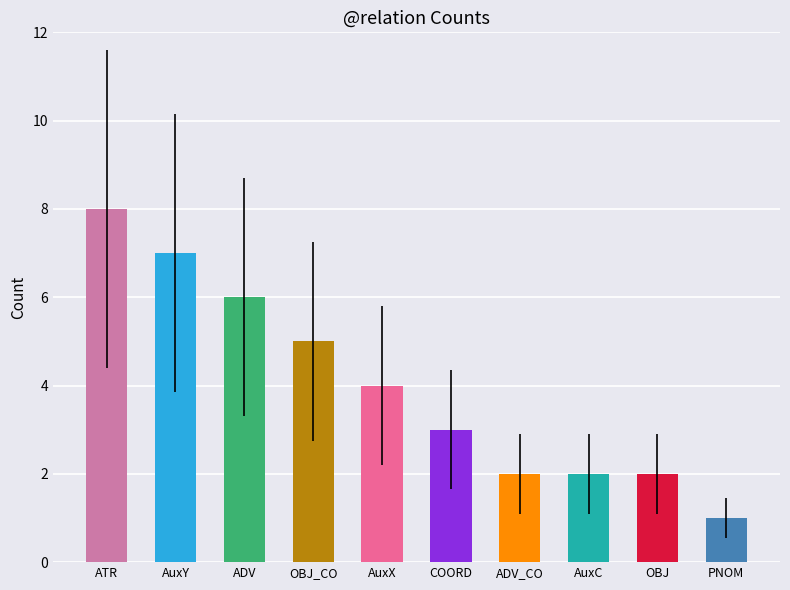

Which label corresponds to the largest value in the chart?

ATR